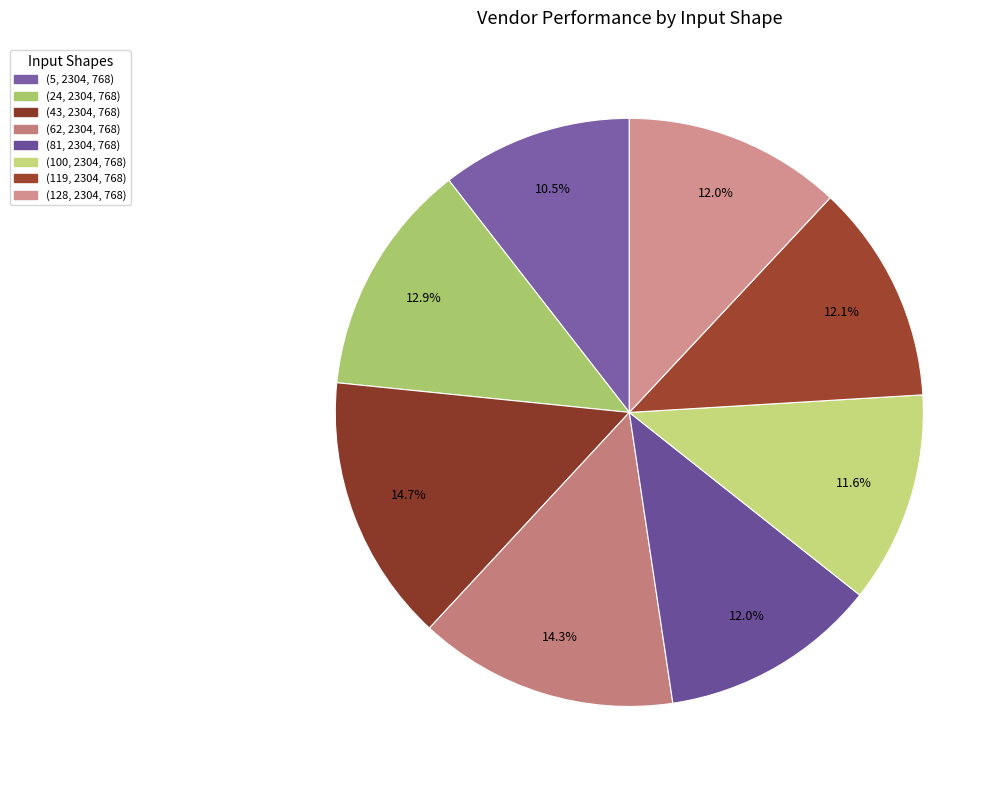

To the nearest percent, what is the average slice percentage?

12%